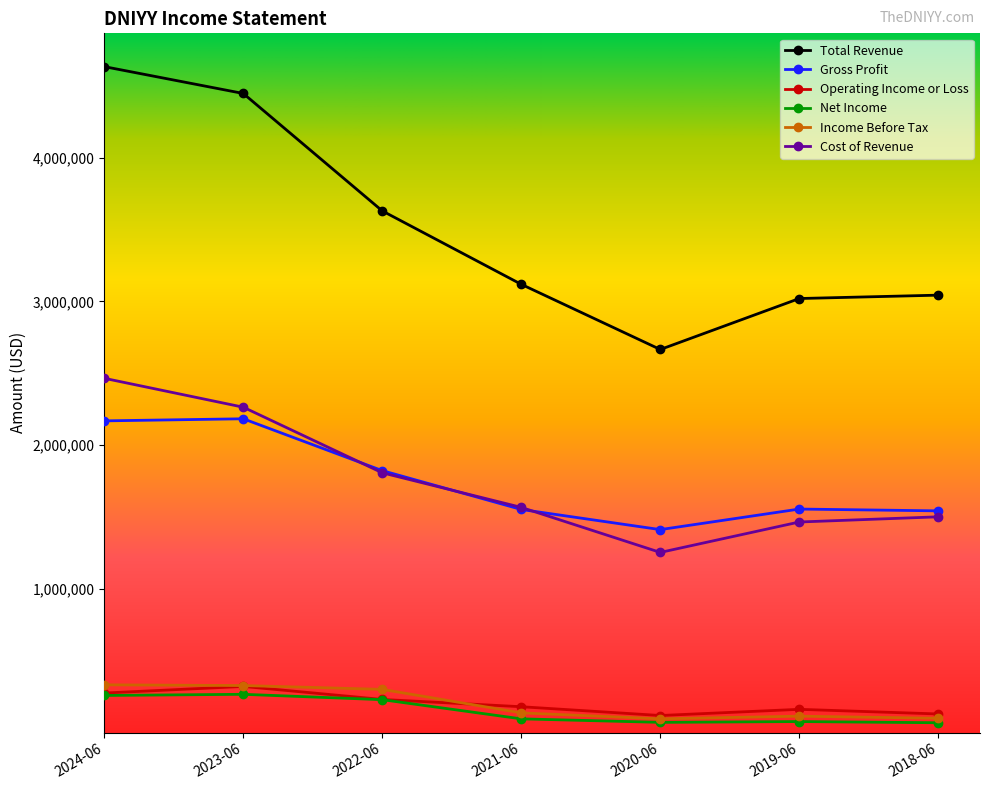

True or false: Gross Profit and Net Income cross at least once.

False